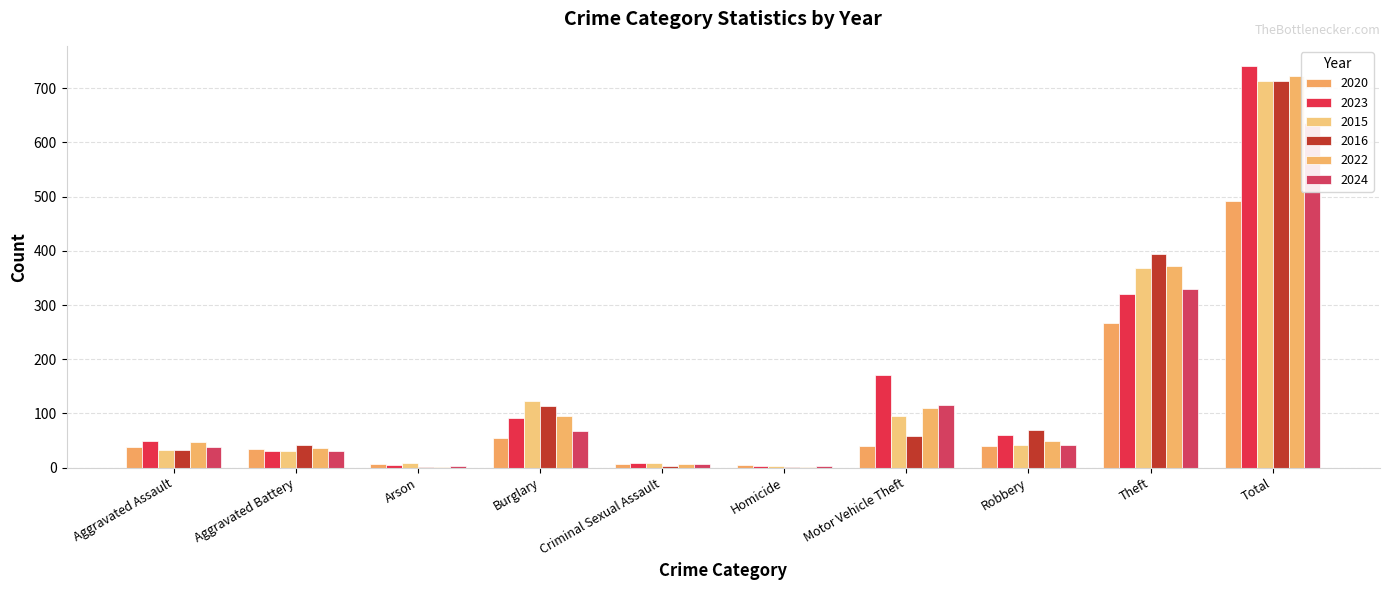

How many data points in 2024 are above 41?

4